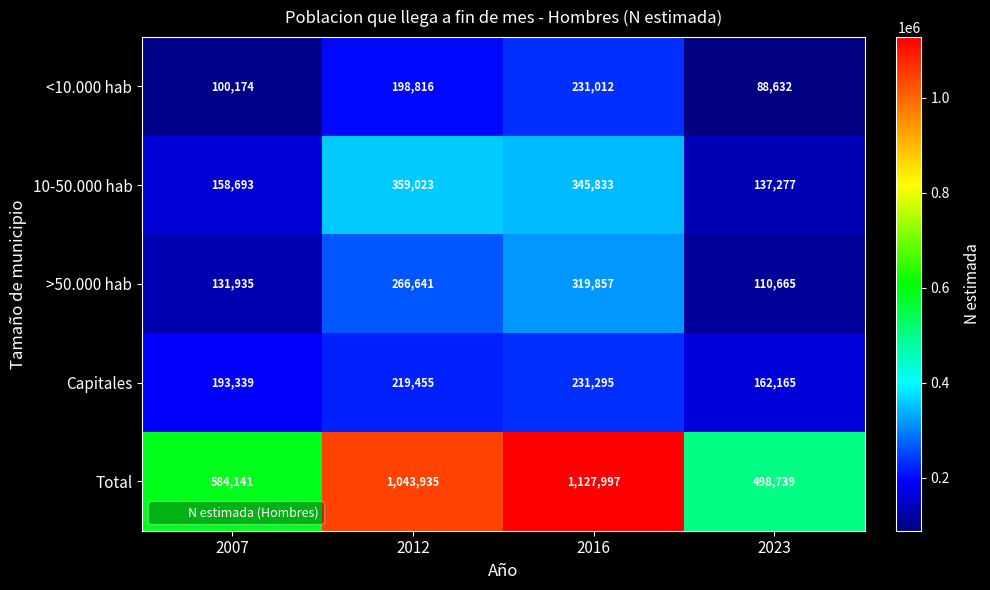

Is it true that Total equals 498739 at 2023?

True